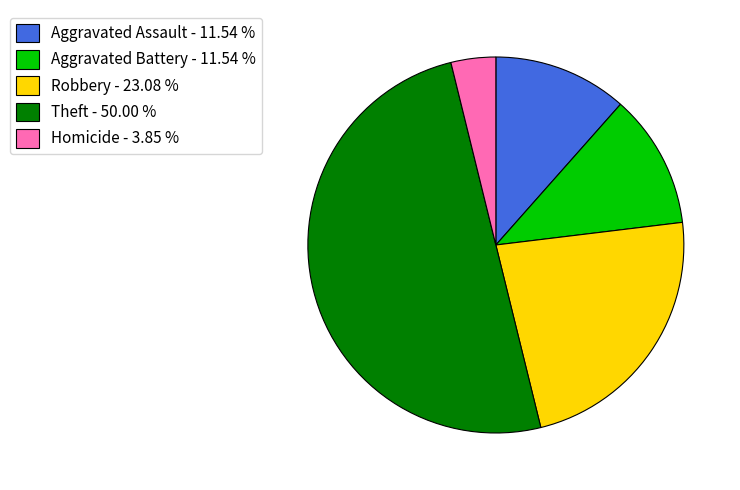

How many slices are in this pie chart?

5